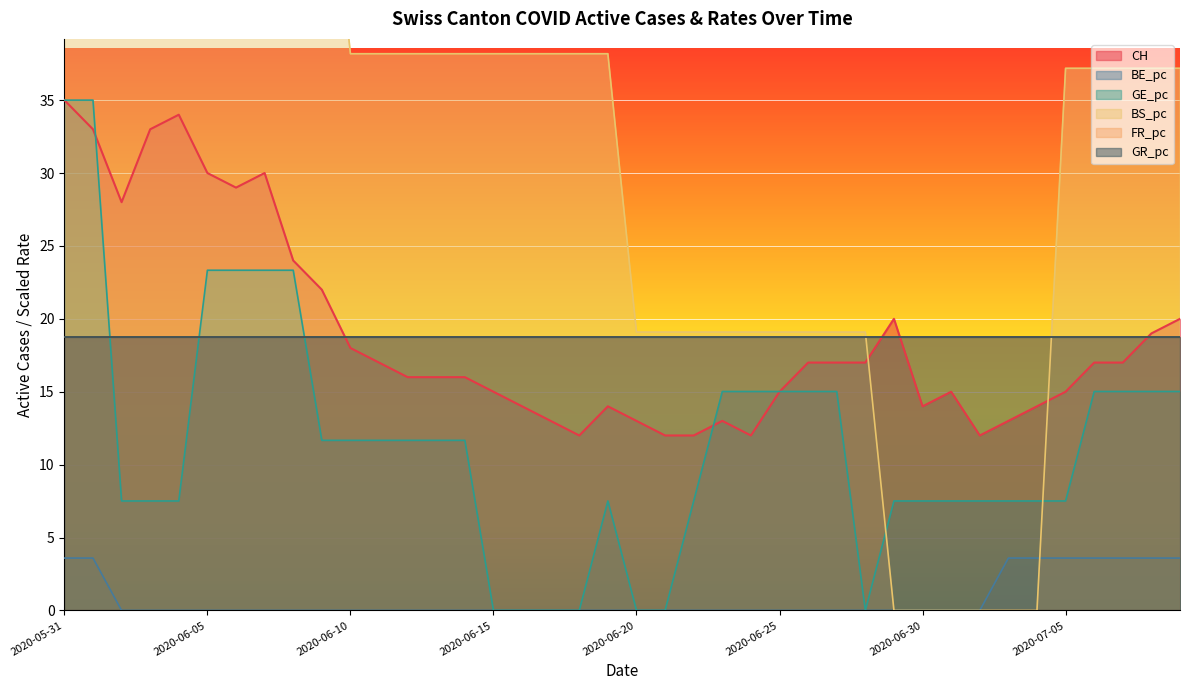

Which label corresponds to the smallest value in the chart?

2020-06-02